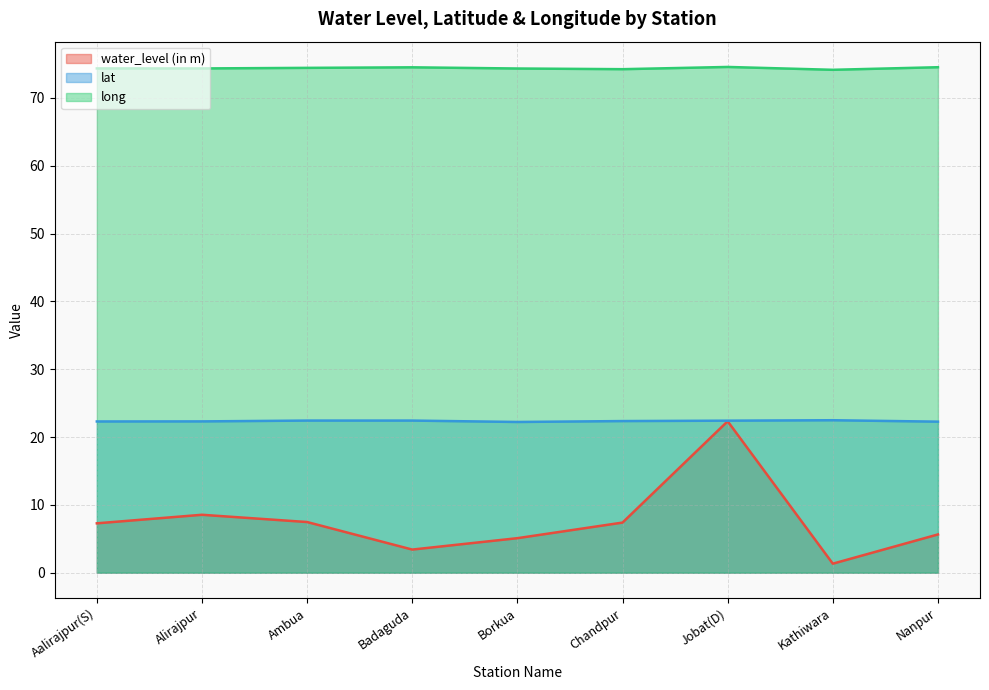

How many lines are shown in the chart?

3